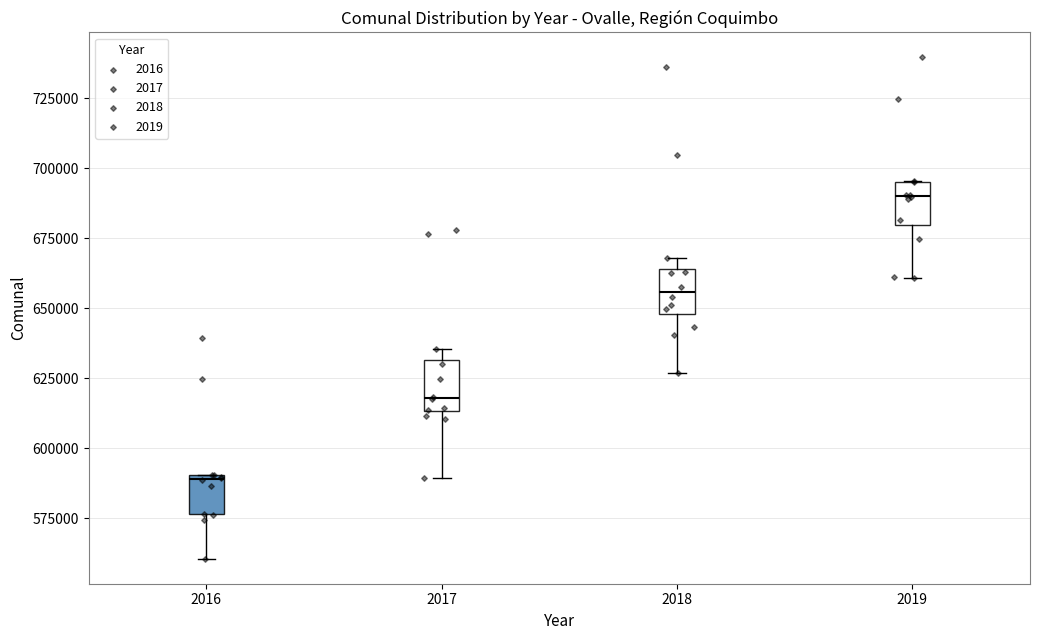

Reading left to right, transcribe this box plot: for each box, give where its median line is, the range the box spans, and where its two whiskers end, as read against the y-axis. The values are not printed on the chart, so give them approximately, as read against the axis.

2016: median 590000, box 575000 to 590000, whiskers 560000 to 590000
2017: median 620000, box 615000 to 630000, whiskers 590000 to 635000
2018: median 655000, box 650000 to 665000, whiskers 625000 to 670000
2019: median 690000, box 680000 to 695000, whiskers 660000 to 695000